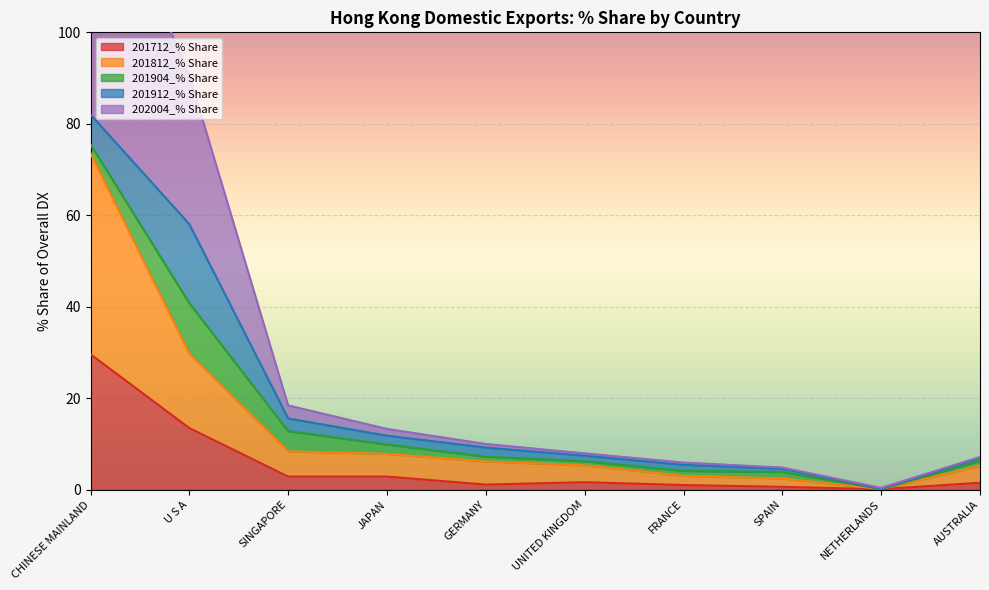

True or false: 201712_% Share has a value of 2.9 at SINGAPORE.

True